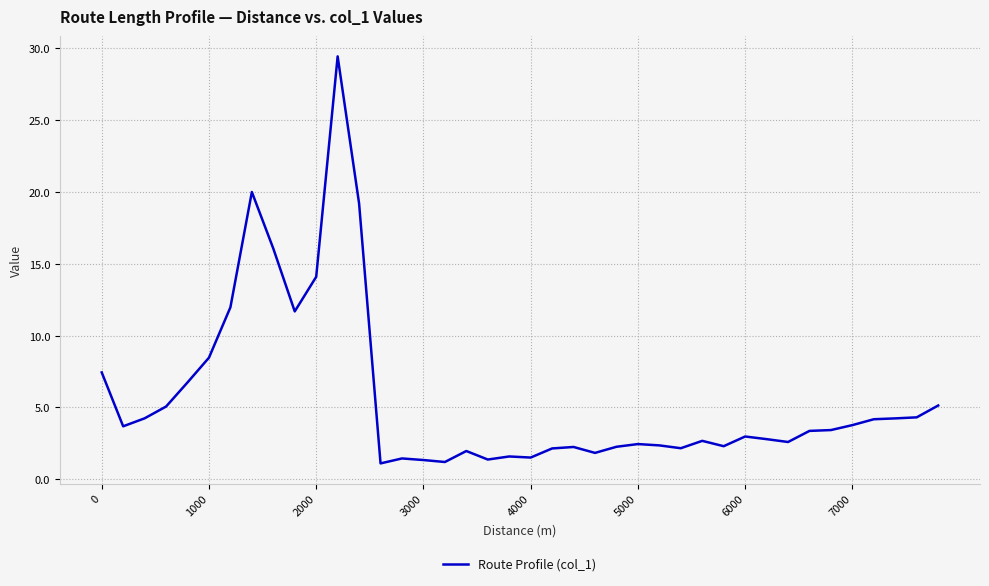

What is the smallest value displayed?

1.1